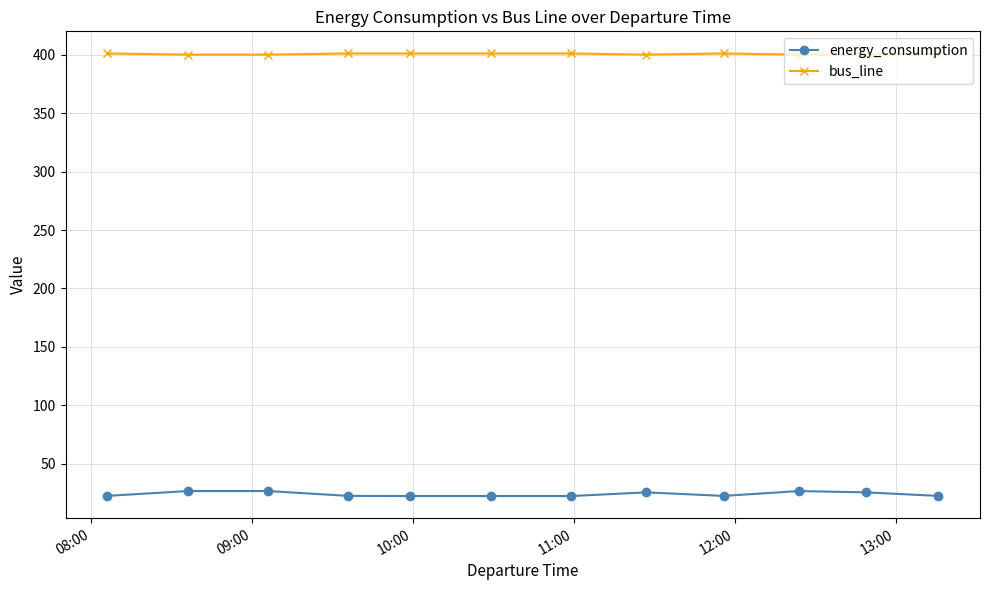

List the series in order of their peak value, highest first.

bus_line, energy_consumption